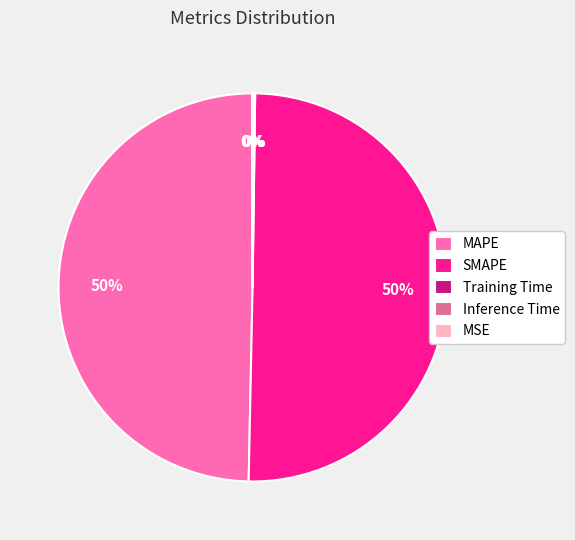

Is it true that MAPE is 56% of the pie?

False